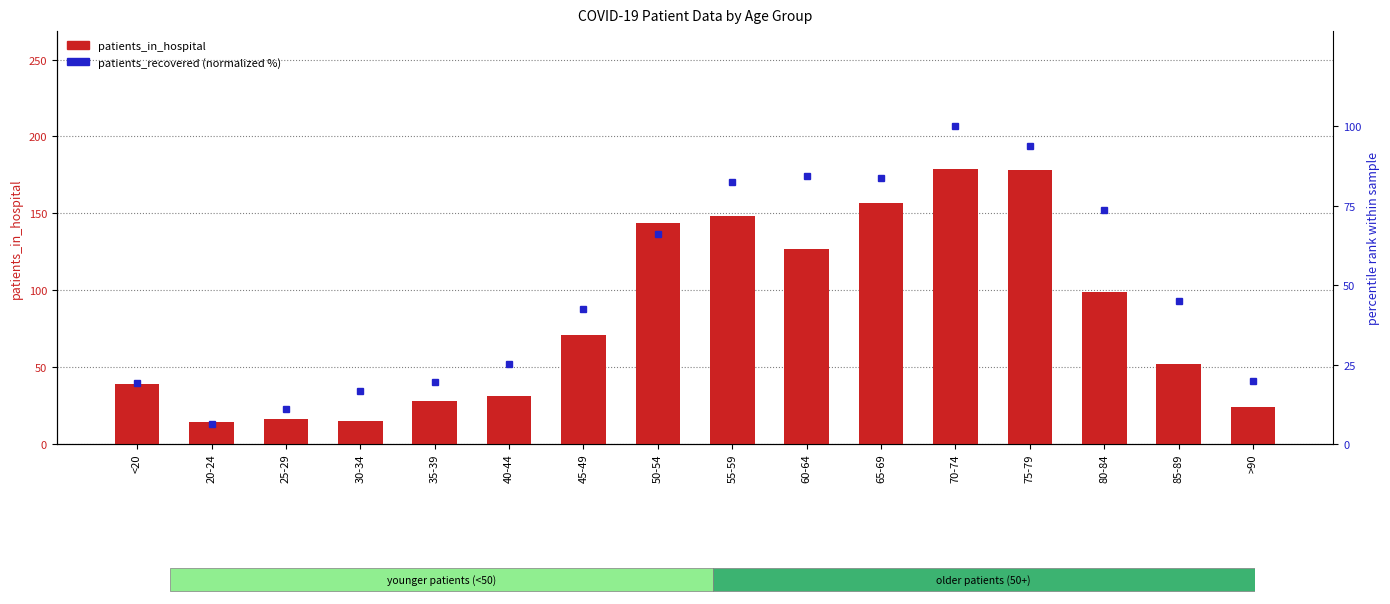

What is the sum of the patients_in_hospital values at 50-54 and 75-79?

322.0